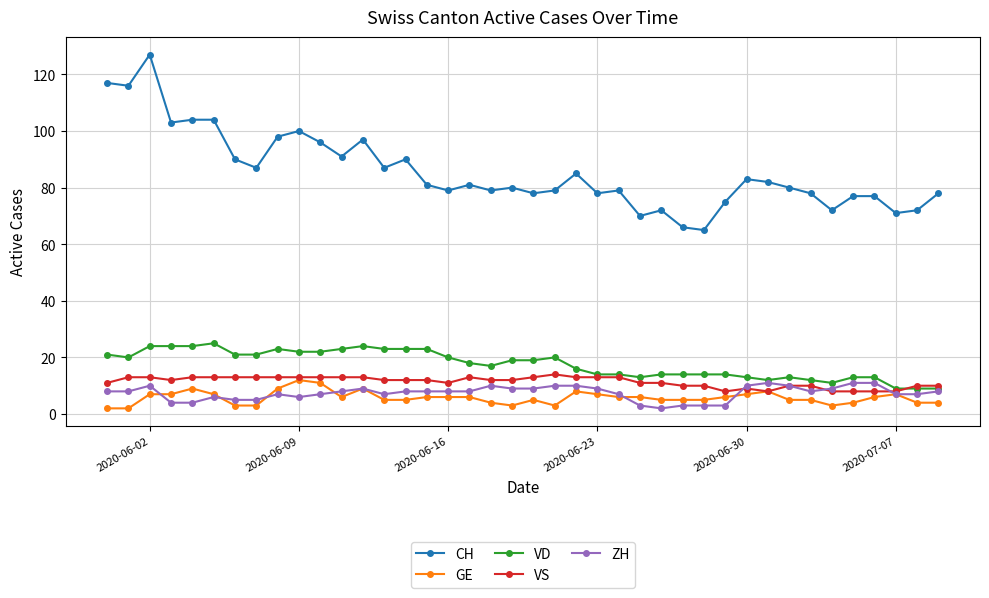

True or false: CH and VD intersect in this chart.

False